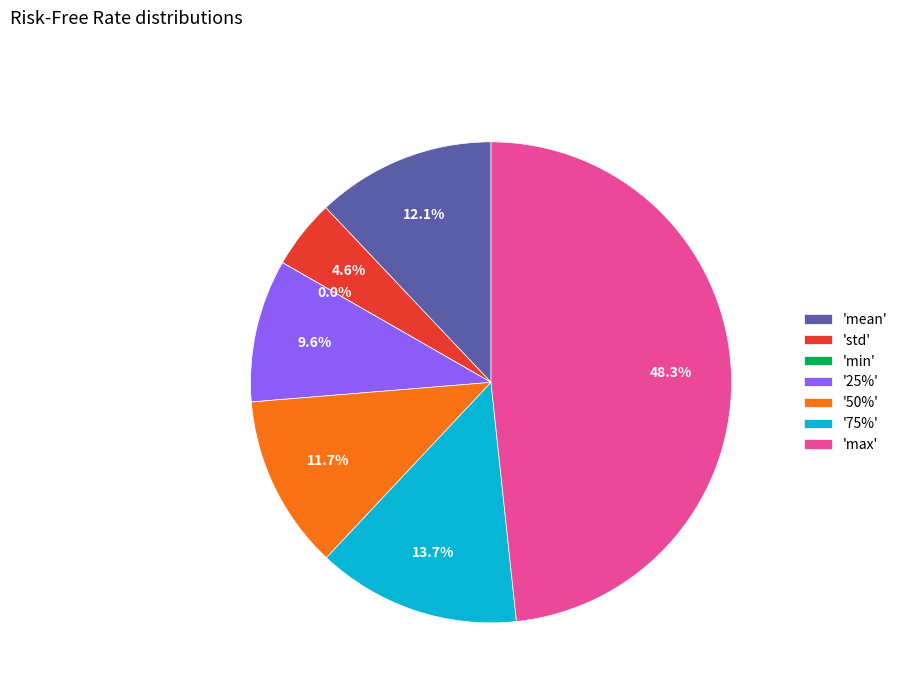

To the nearest percent, what portion does mean represent?

12%